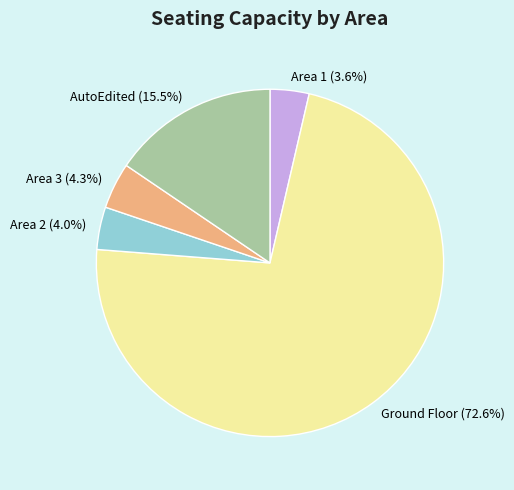

To the nearest percent, what is the average slice percentage?

20%